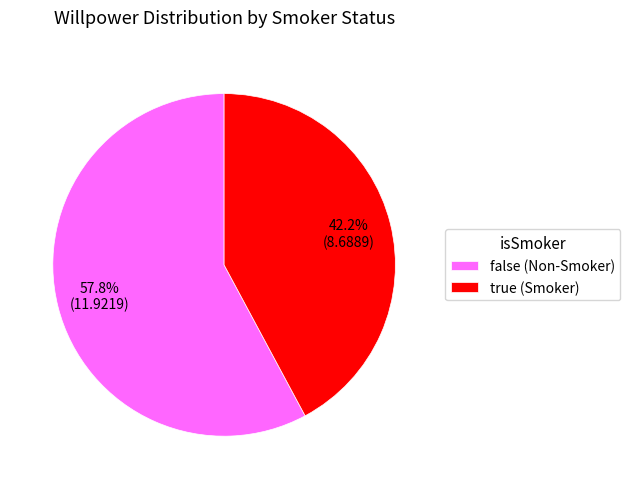

To the nearest percent, what is the average slice percentage?

50%